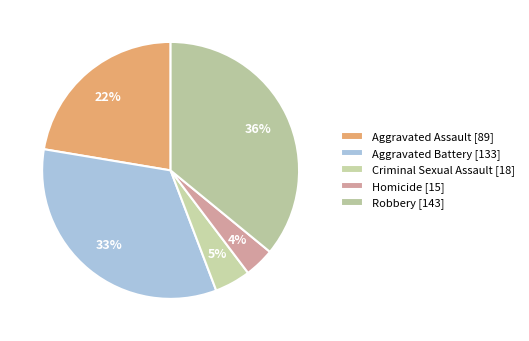

Count the number of slices in the pie.

5